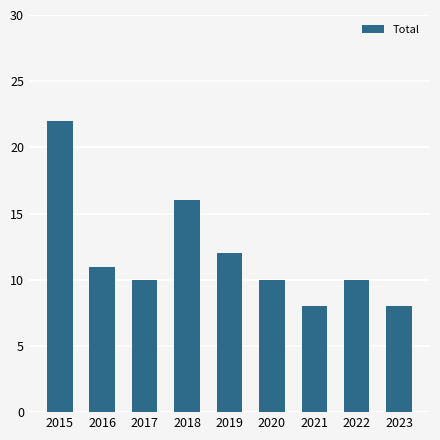

What value does the data have at 2023, to the nearest 10?

10